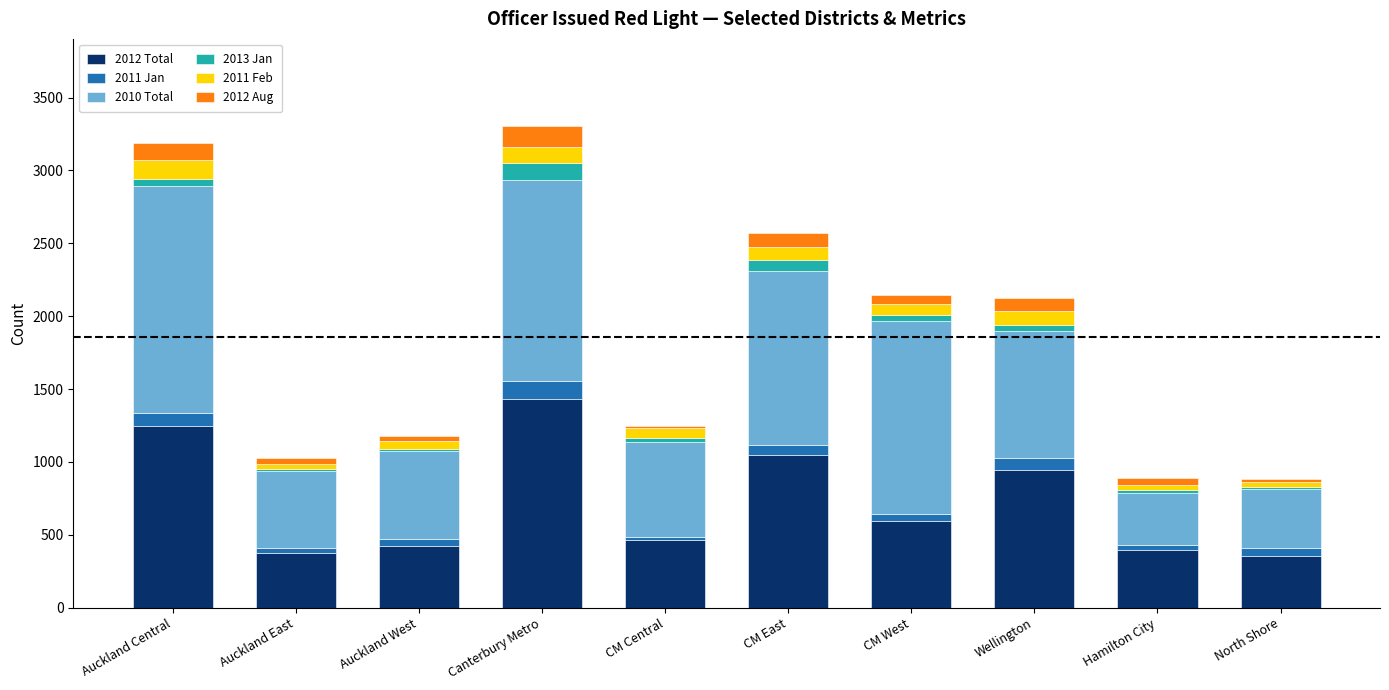

What is the difference between the maximum and second lowest values in the 2012 Total series?

1055